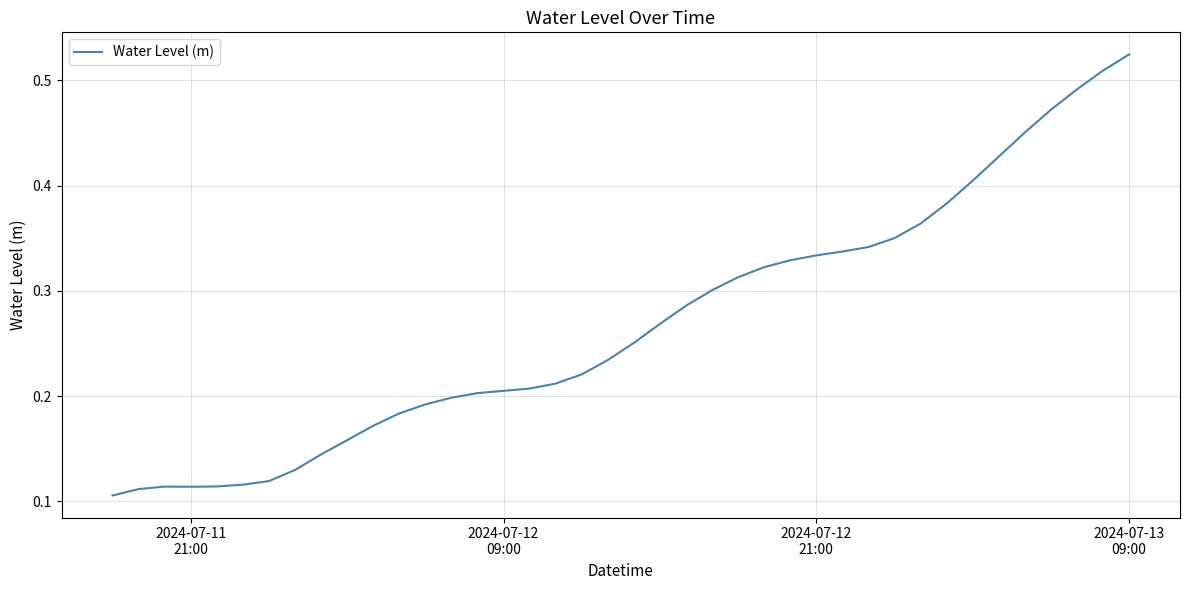

Reading right to left, list all the values displayed in this chart.

0.5	0.5	0.5	0.5	0.5	0.4	0.4	0.4	0.4	0.4	0.3	0.3	0.3	0.3	0.3	0.3	0.3	0.3	0.3	0.3	0.2	0.2	0.2	0.2	0.2	0.2	0.2	0.2	0.2	0.2	0.2	0.1	0.1	0.1	0.1	0.1	0.1	0.1	0.1	0.1